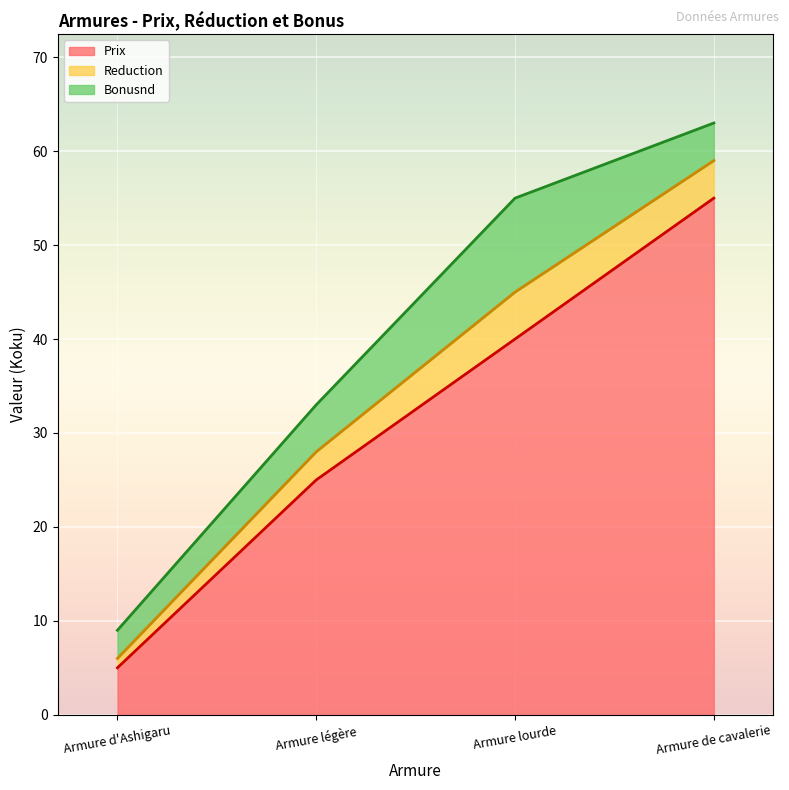

What is the value of the Prix point at the 1st from the left?

5